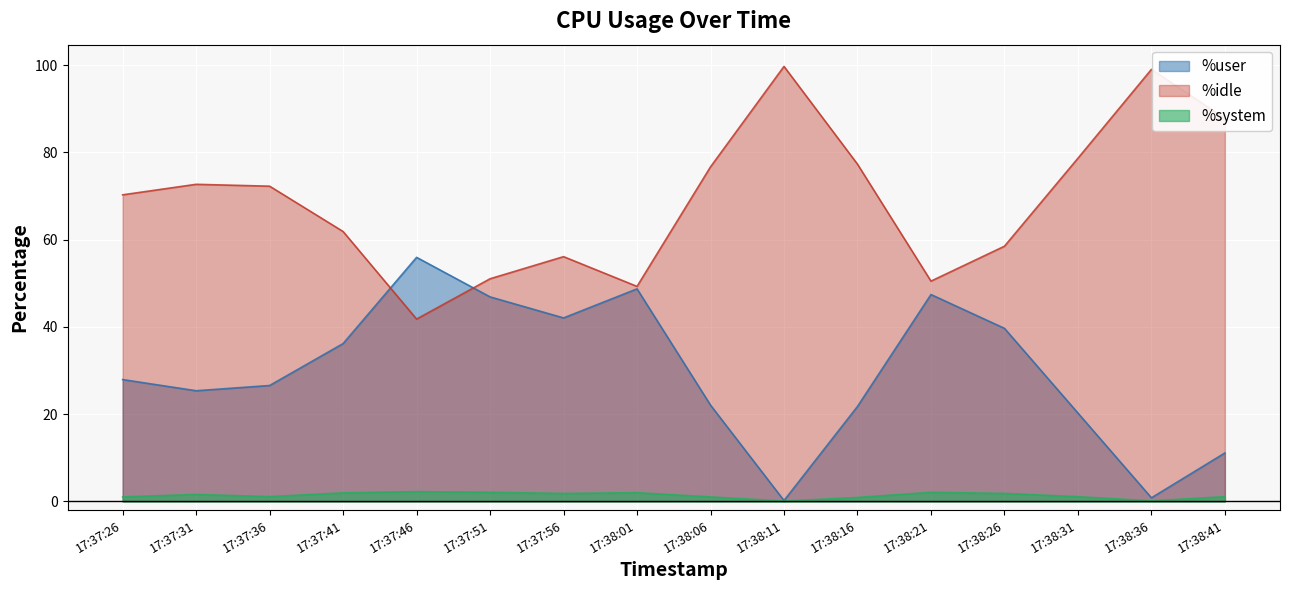

In %system, how many points are higher than both neighbors (excluding endpoints)?

4